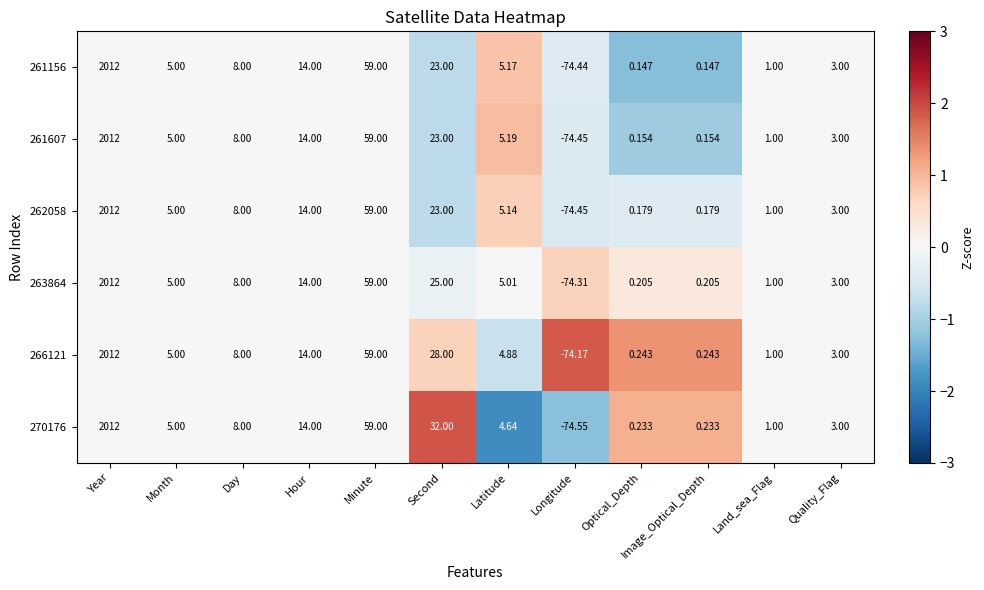

Count the number of categories in the chart.

12